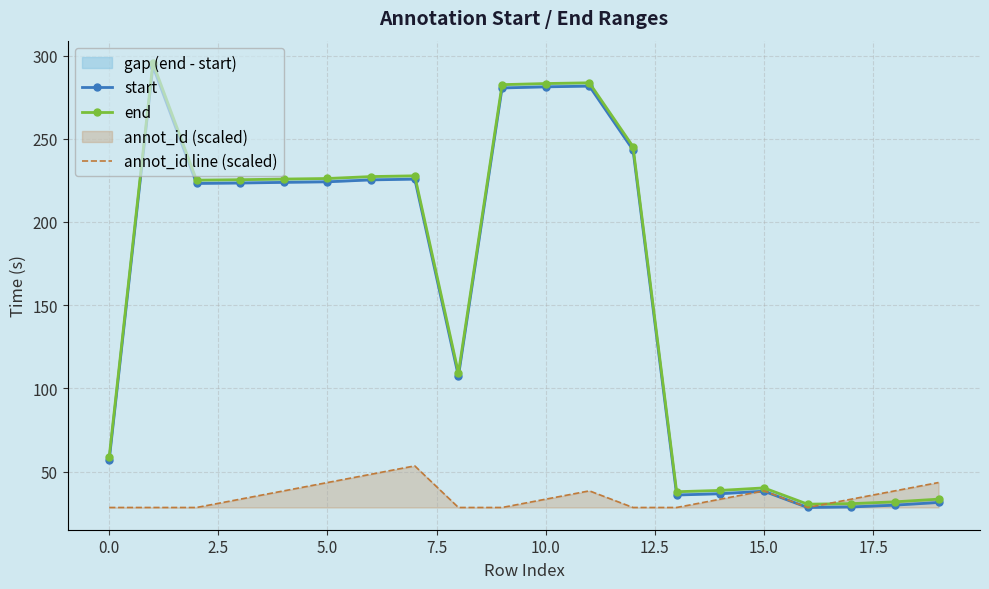

How many data points in annot_id line (scaled) are less than 33?

8